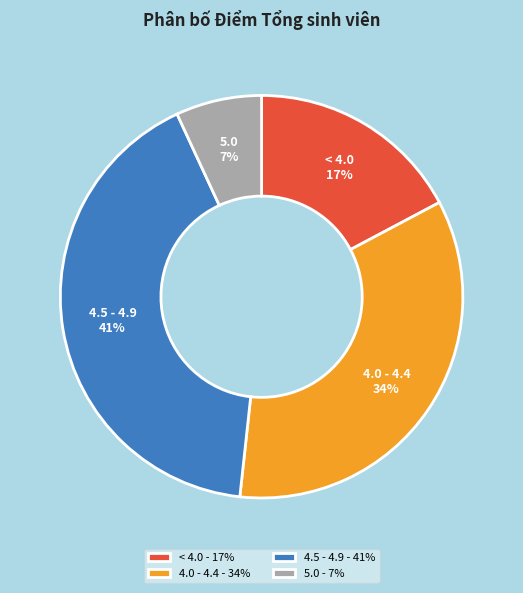

How many segments does this pie chart have?

4